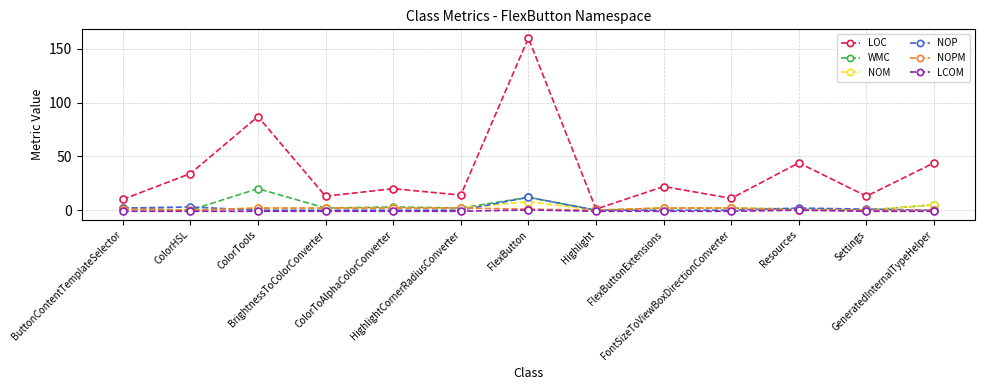

At which category is the sum across all series the highest?

FlexButton